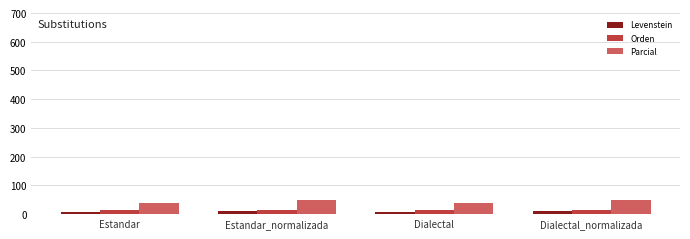

Read the Orden value at Dialectal.

16.1